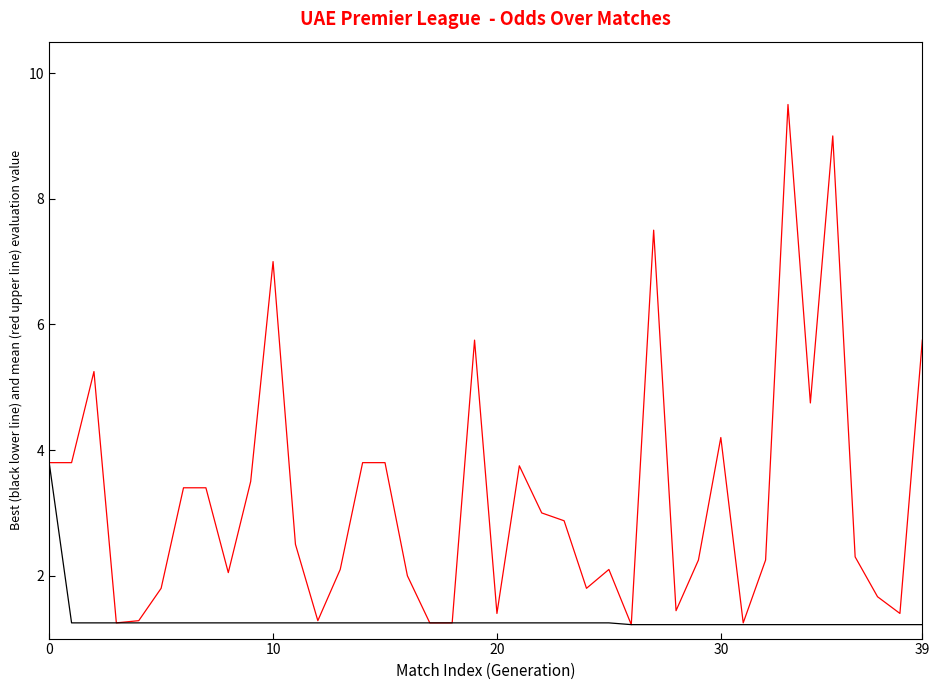

What is the greatest value displayed?

9.5